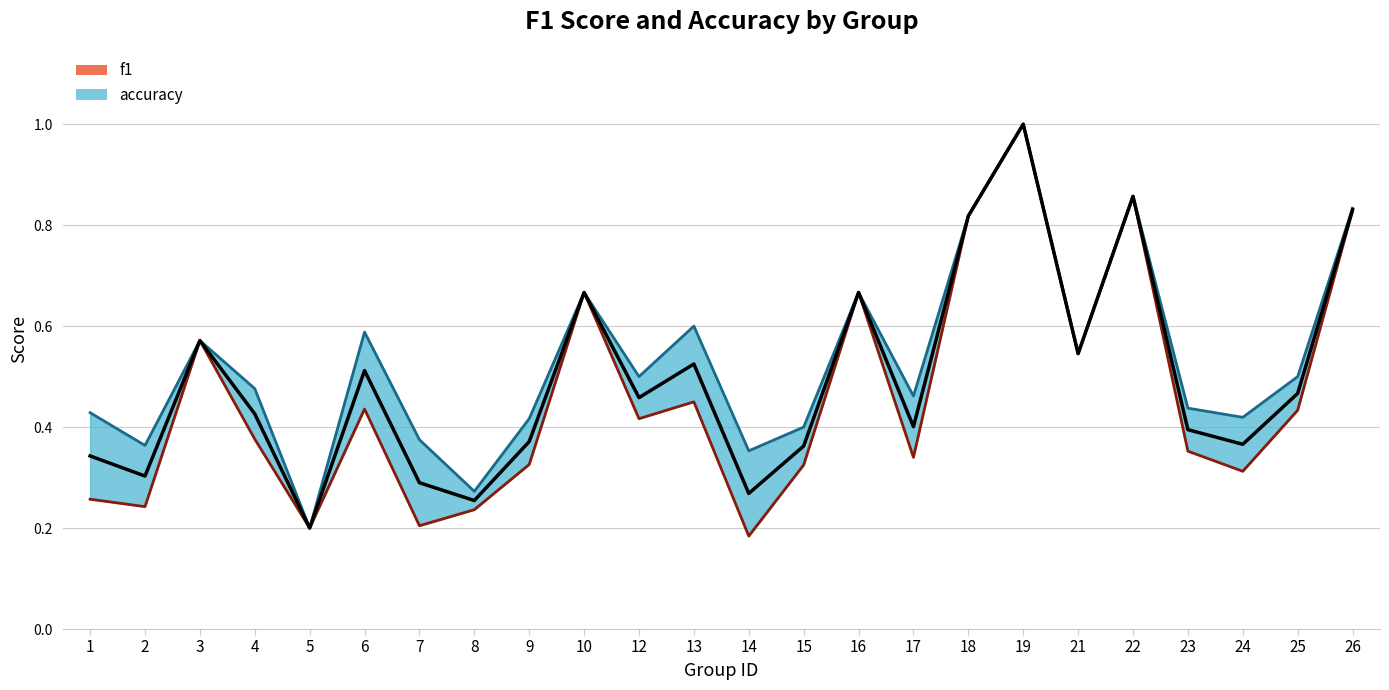

Between 2 and 4, which series saw the biggest shift?

f1